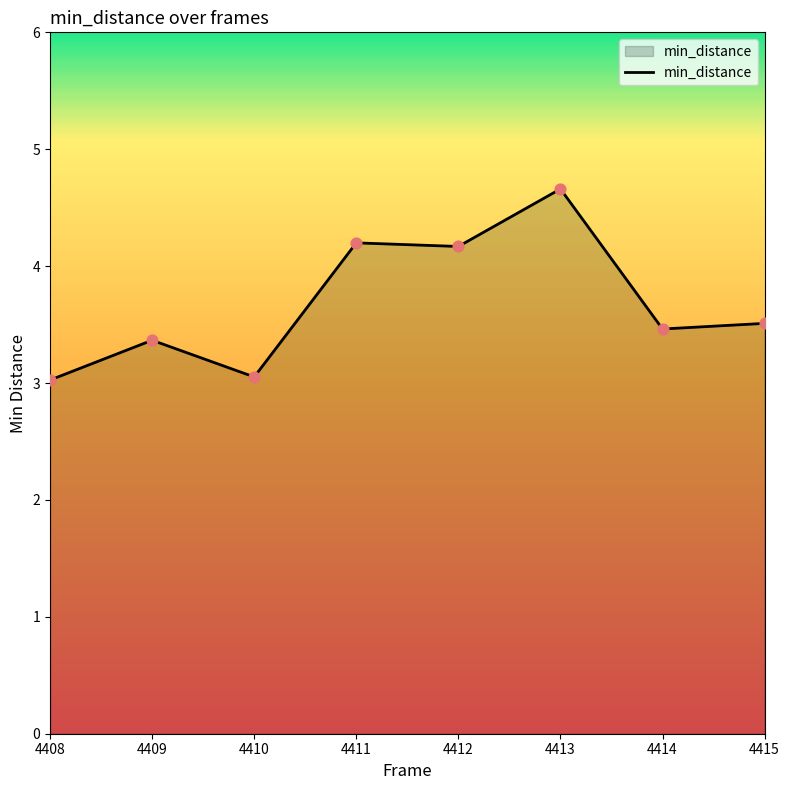

What is the ratio of the value at 4409 to the value at 4414?

1.0